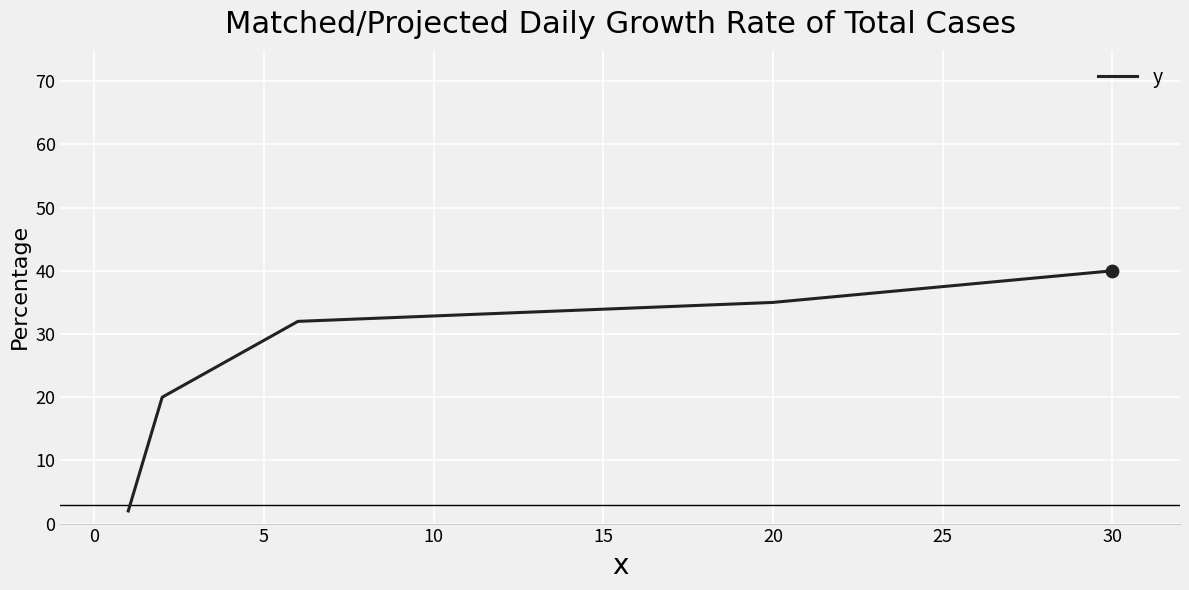

What is the maximum value shown in the chart?

40